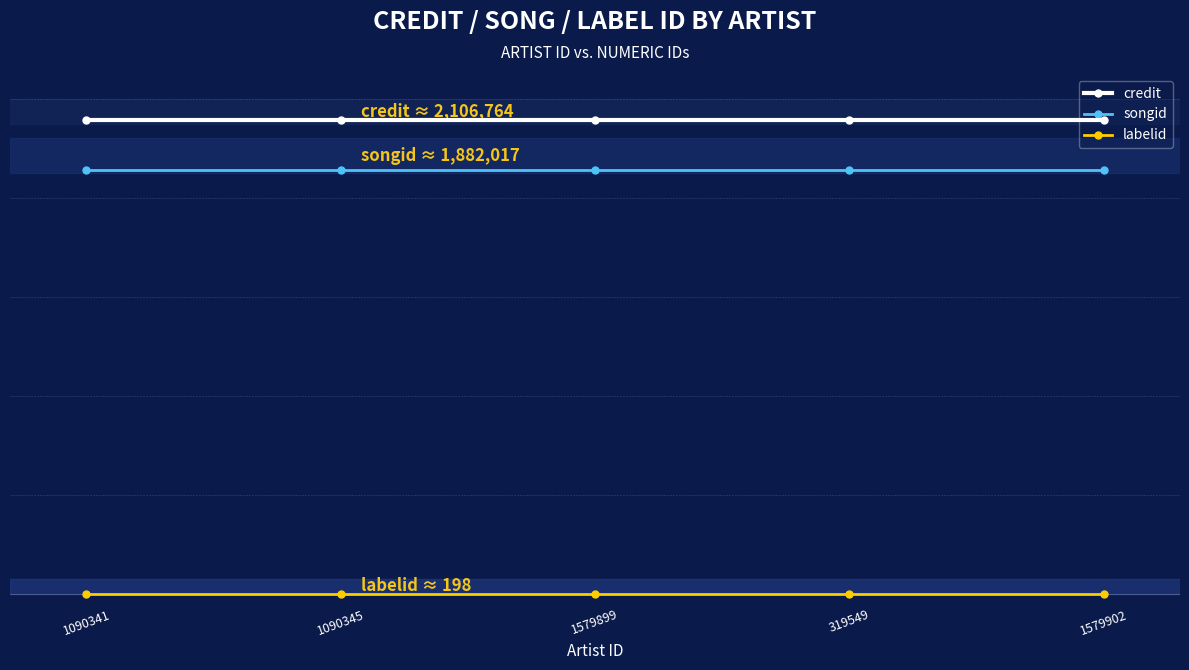

Between 1090345 and 1579899, which is larger?

1090345